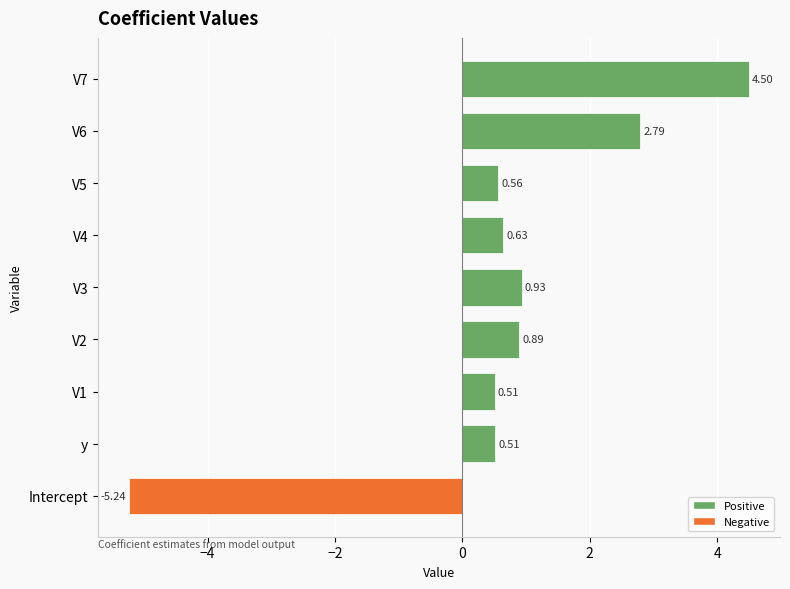

What is the sum of all values?

6.1